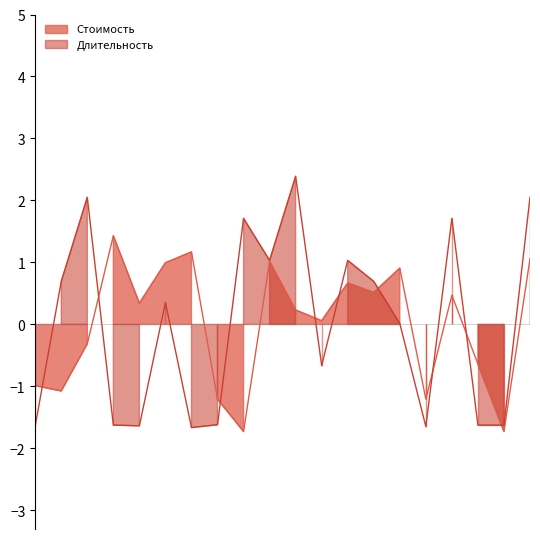

True or false: Стоимость and Длительность cross at least once.

True